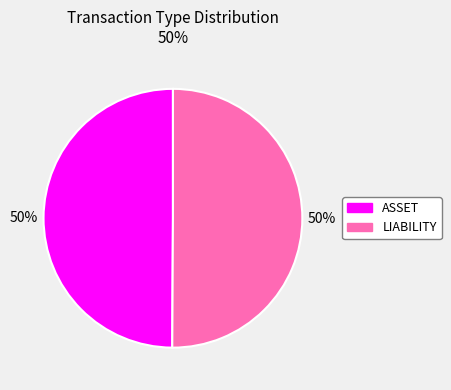

What percentage is the LIABILITY slice, to the nearest percent?

50%